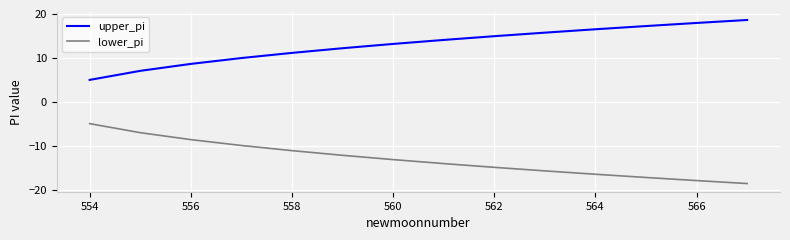

Reading left to right, transcribe all the data shown in this chart.

upper_pi: 5.0	7.0	8.6	9.9	11.1	12.2	13.2	14.1	14.9	15.7	16.5	17.2	17.9	18.6
lower_pi: -5.0	-7.0	-8.6	-9.9	-11.1	-12.2	-13.2	-14.1	-14.9	-15.7	-16.5	-17.2	-17.9	-18.6